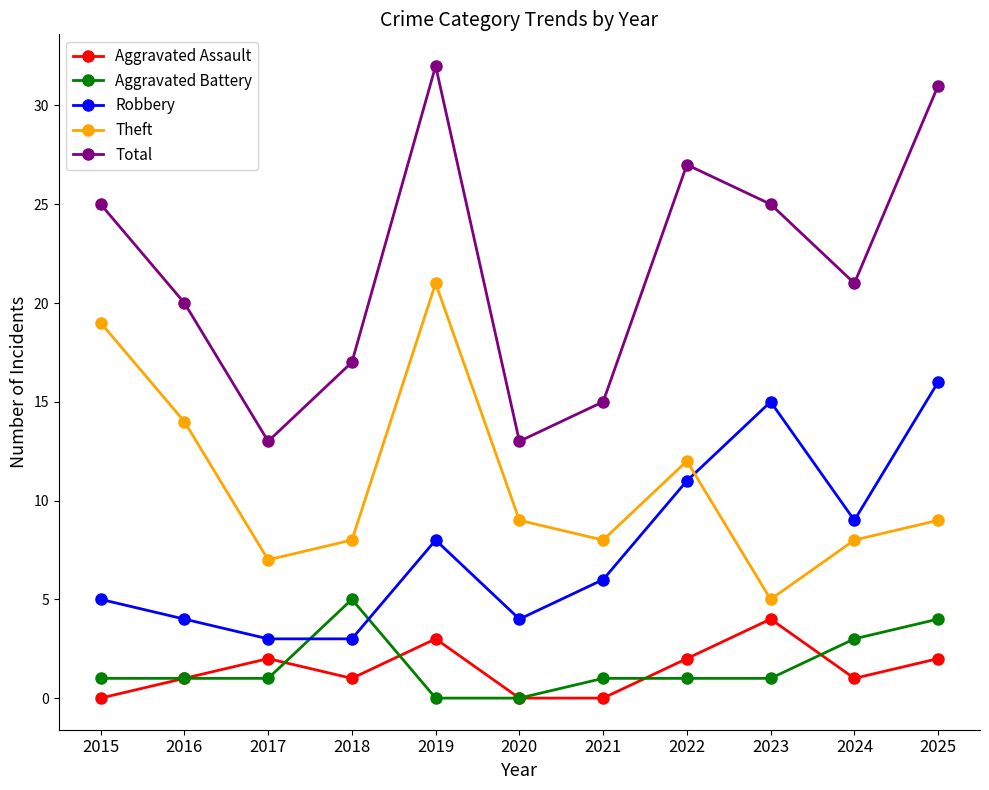

Where is the first local minimum for Theft?

2017